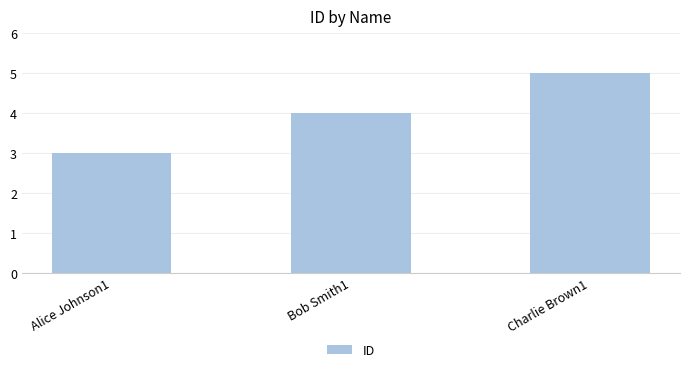

Rank the categories by value from highest to lowest.

Charlie Brown1, Bob Smith1, Alice Johnson1